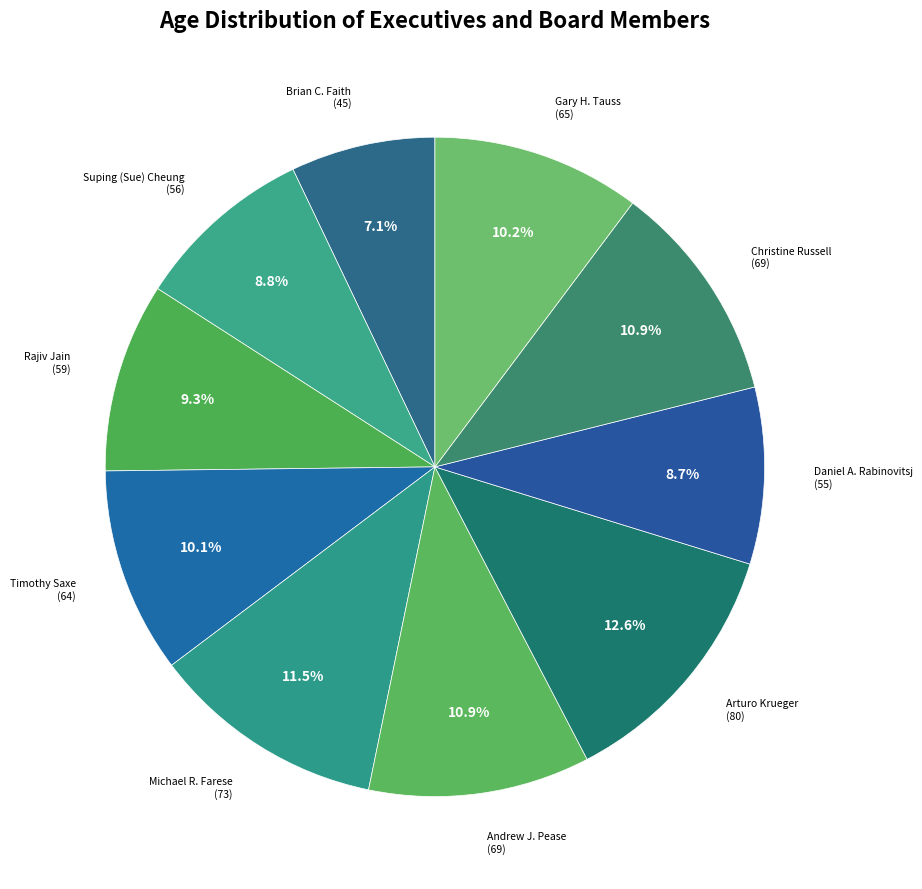

How many segments does this pie chart have?

10